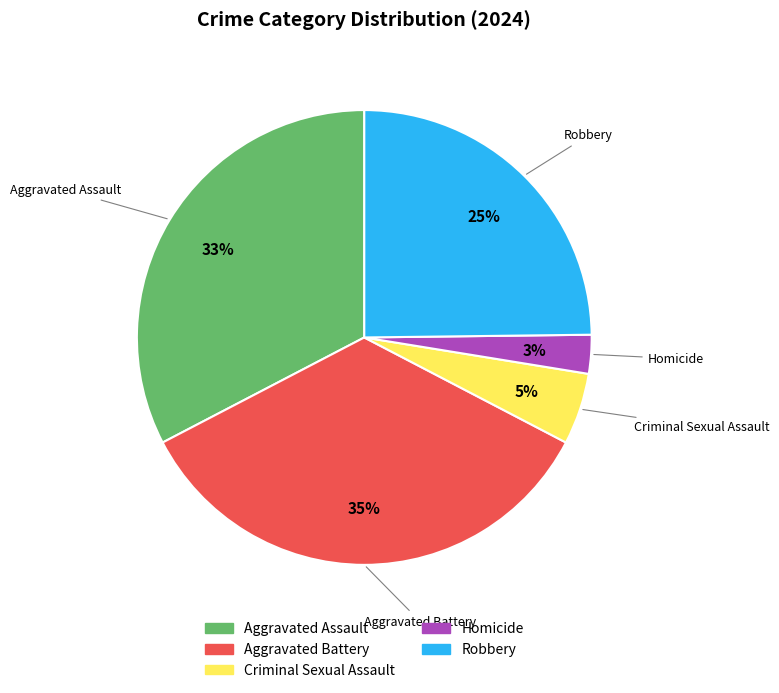

Which has a higher value, Aggravated Battery or Homicide?

Aggravated Battery